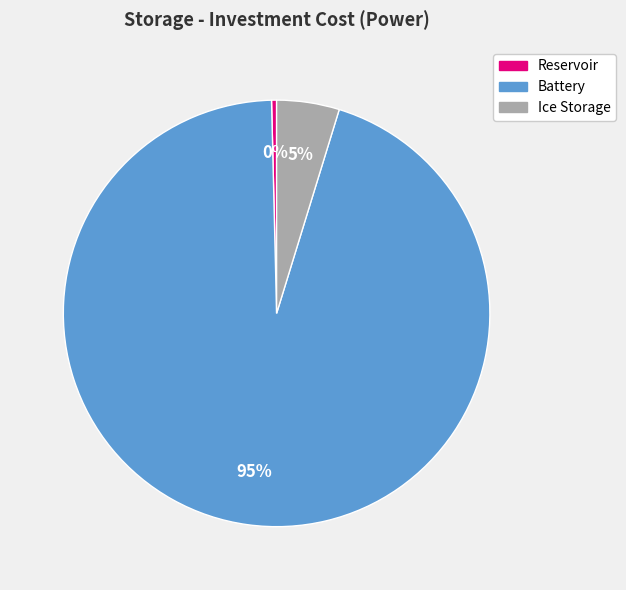

What is the majority slice?

Battery